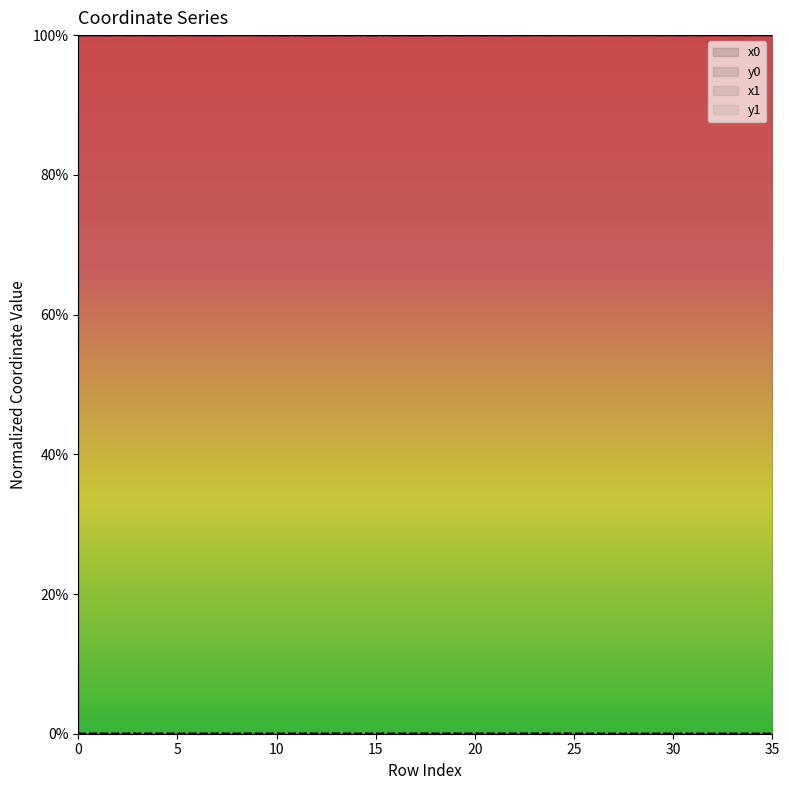

True or false: y1 and y0 cross at least once.

True